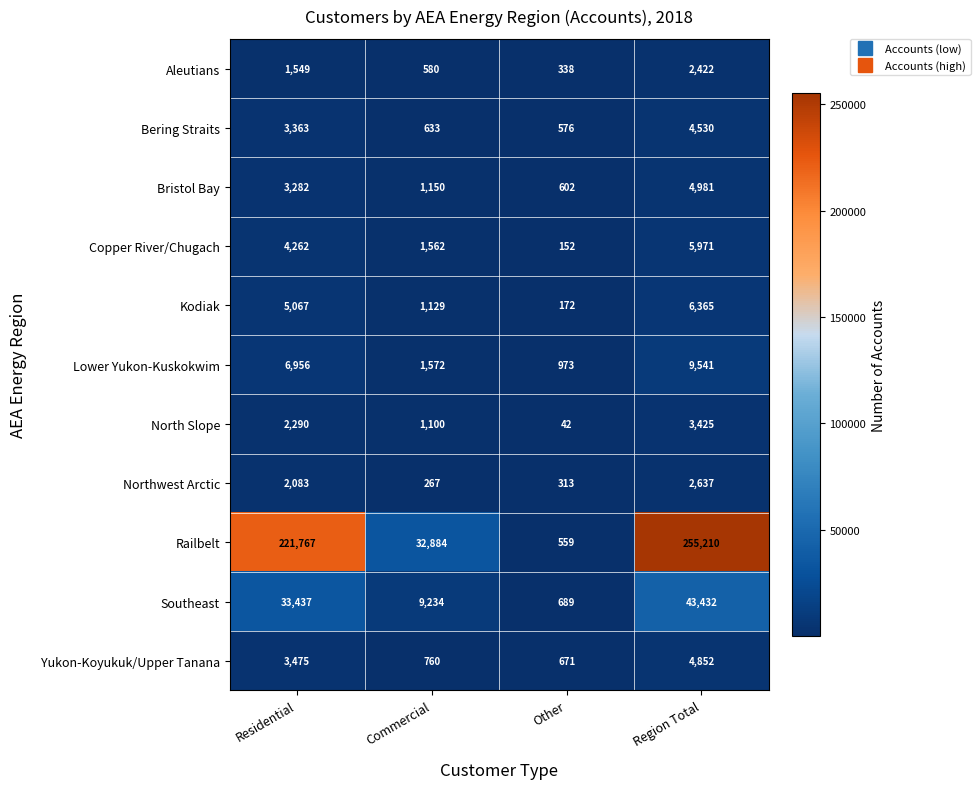

Where is Lower Yukon-Kuskokwim nearest to the value 5257?

Residential